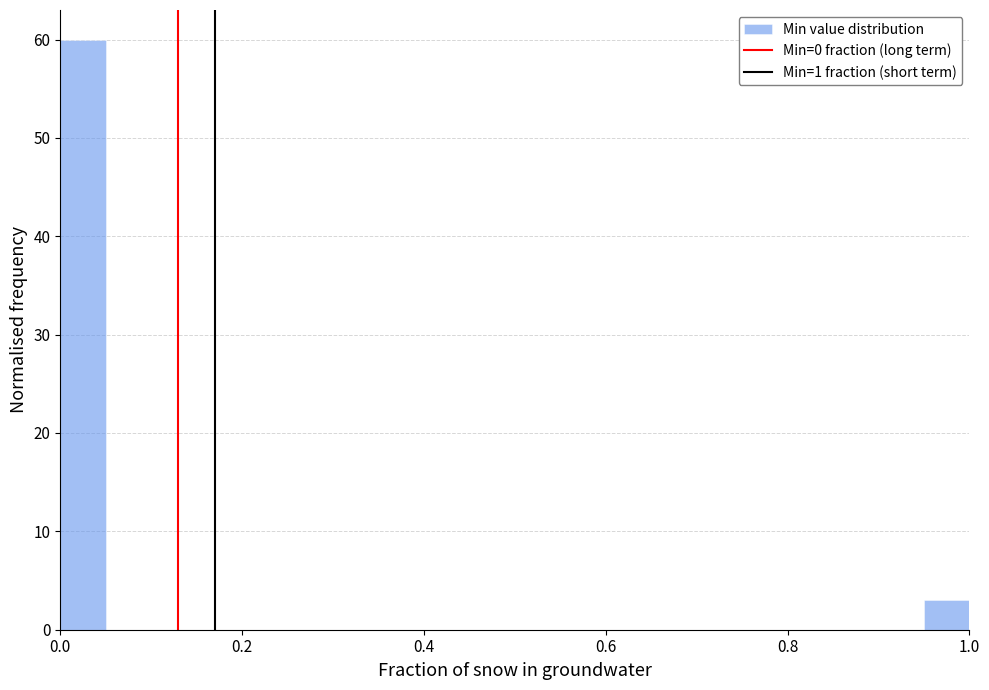

Read against the x-axis, roughly where is the centre of the tallest bar?

0.02